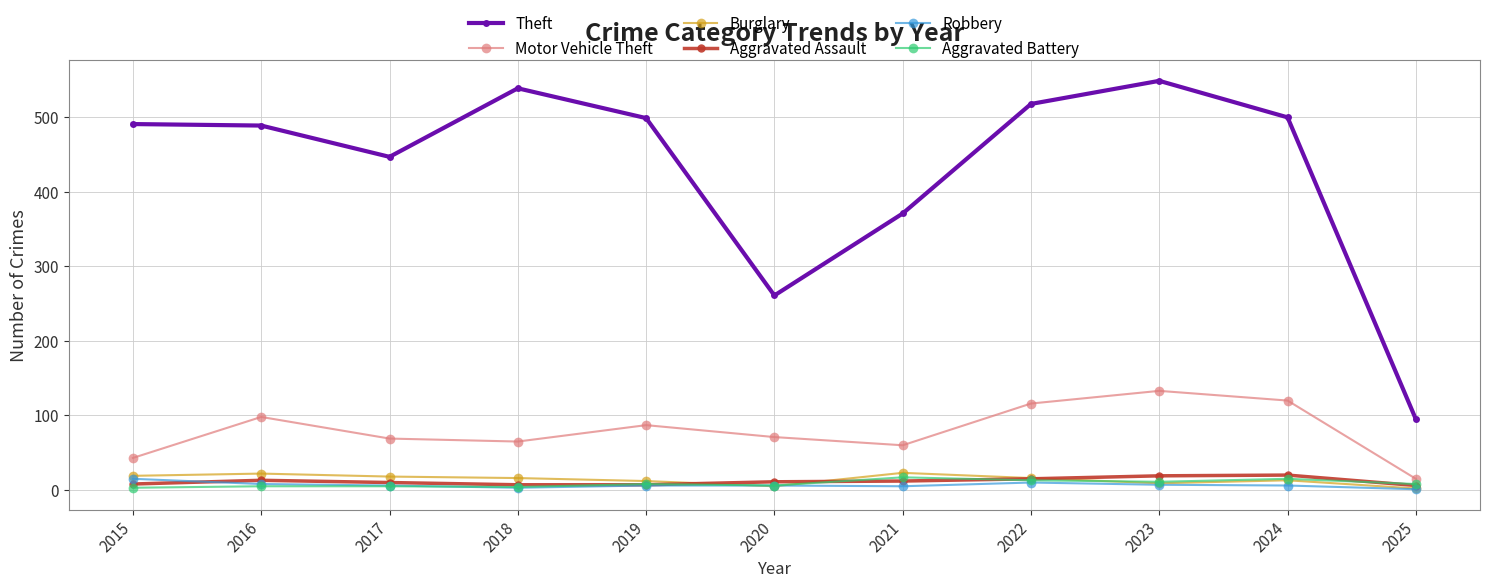

Which series has the widest spread of values?

Theft